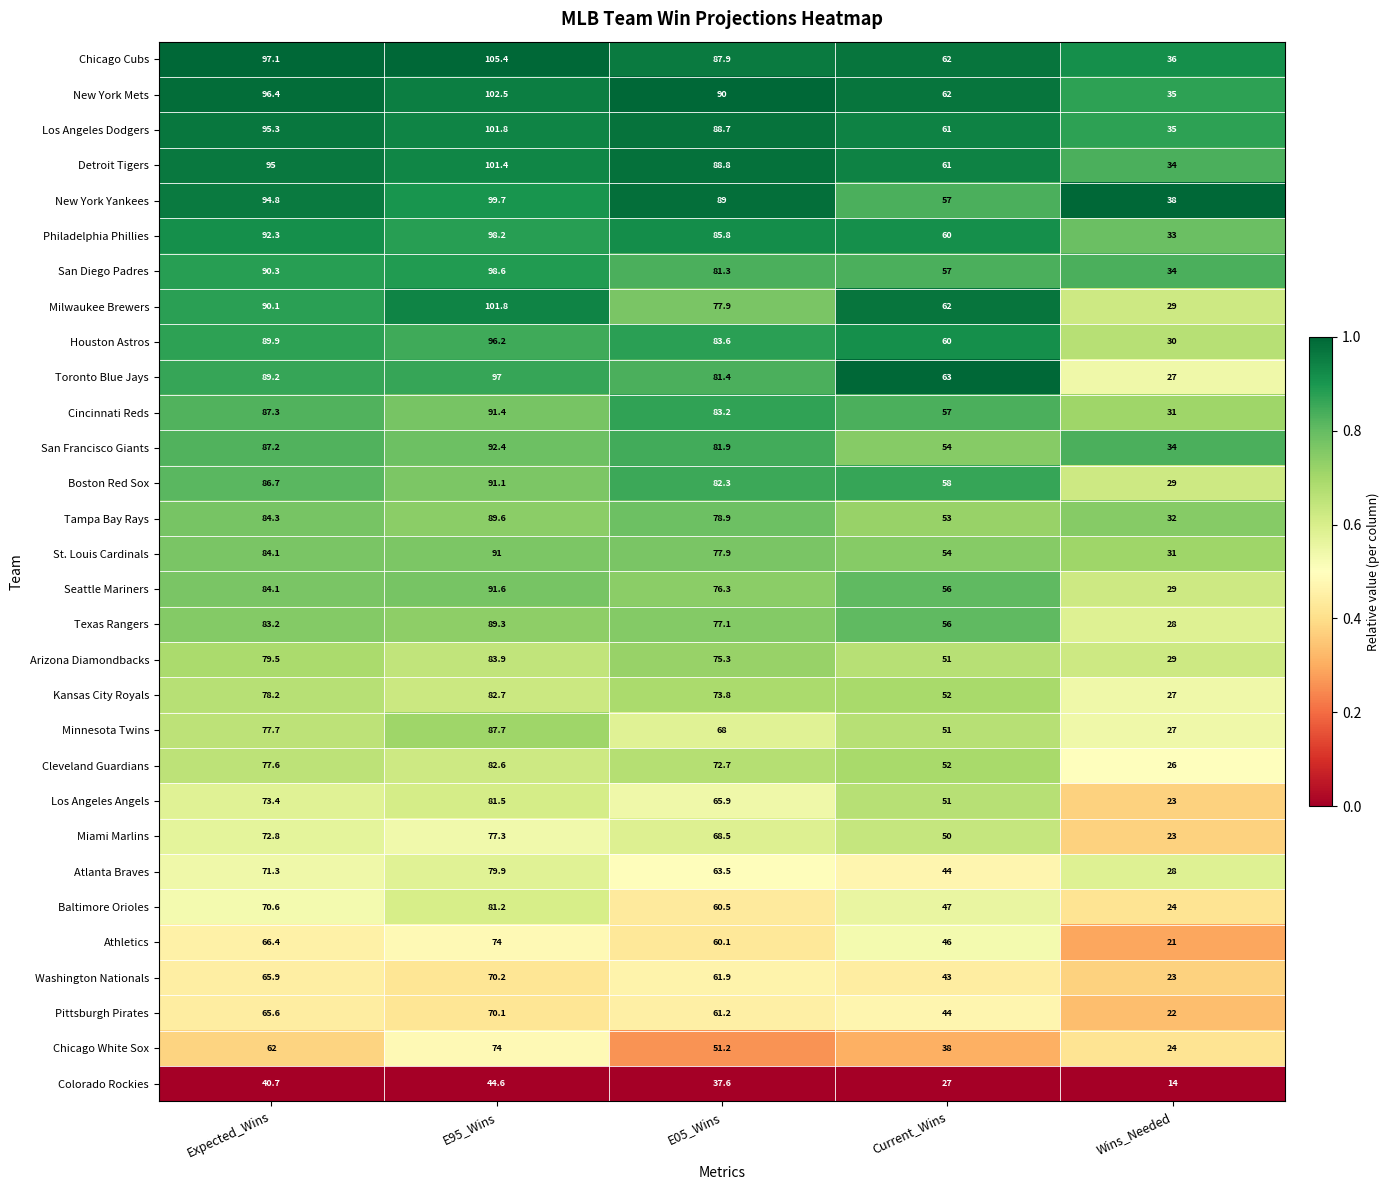

What is the approximate value of Atlanta Braves at Wins_Needed?

28.0